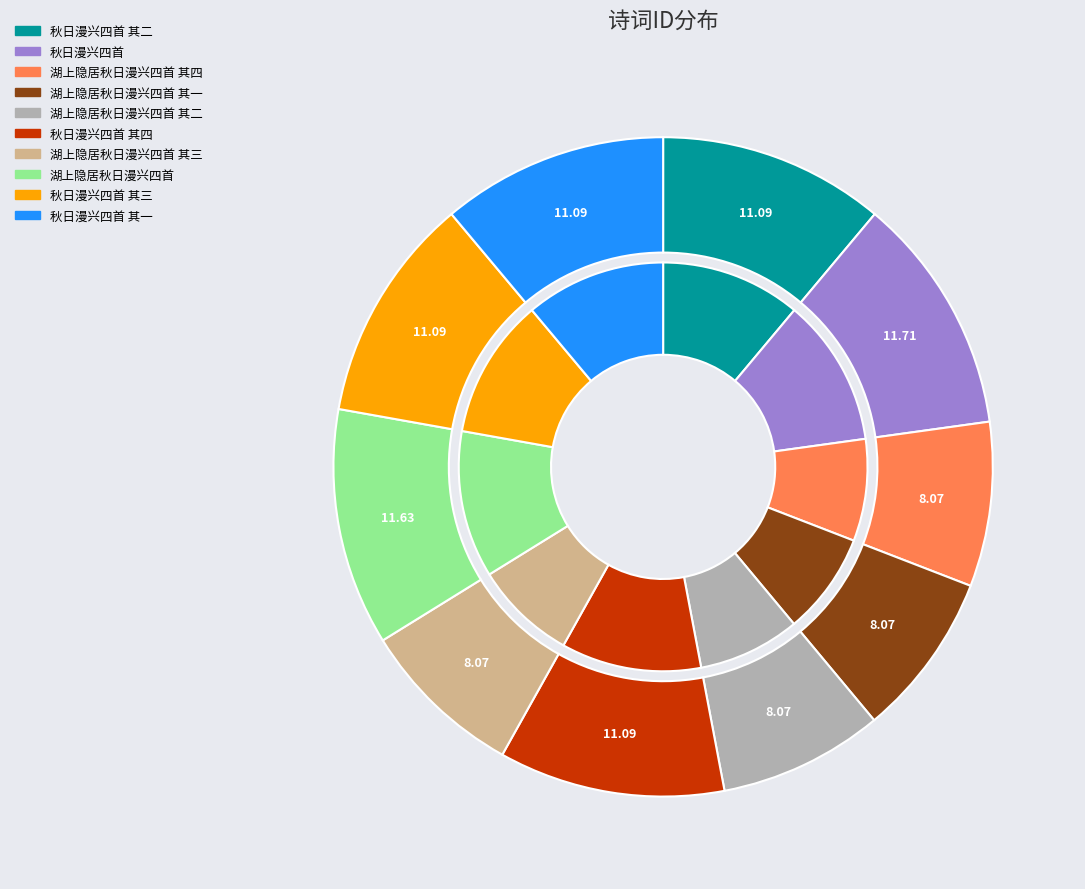

Combined, what portion of the pie is 秋日漫兴四首 and 湖上隐居秋日漫兴四首 其二?

19.8%